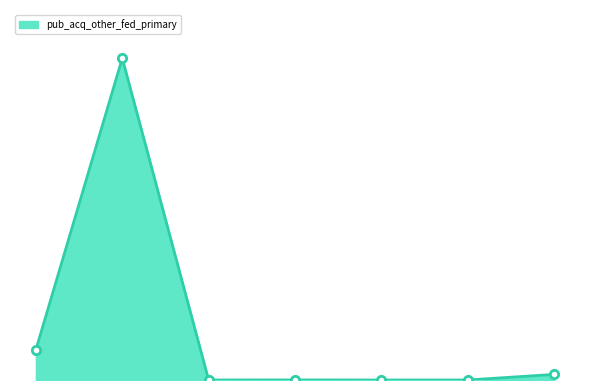

Is this an area chart (filled region under the line)?

Yes